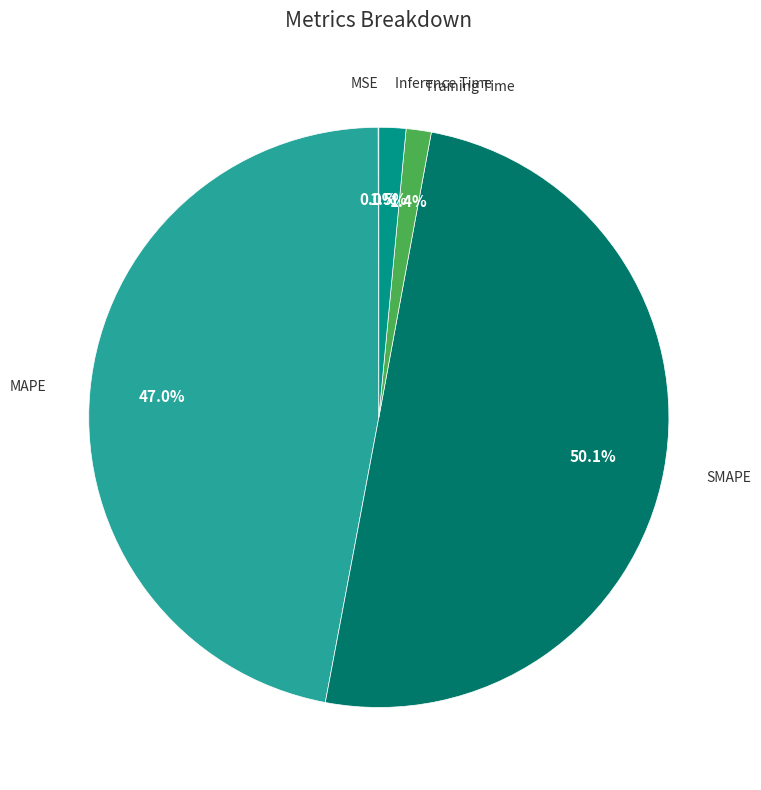

Rank the categories by value from highest to lowest.

SMAPE, MAPE, Inference Time, Training Time, MSE